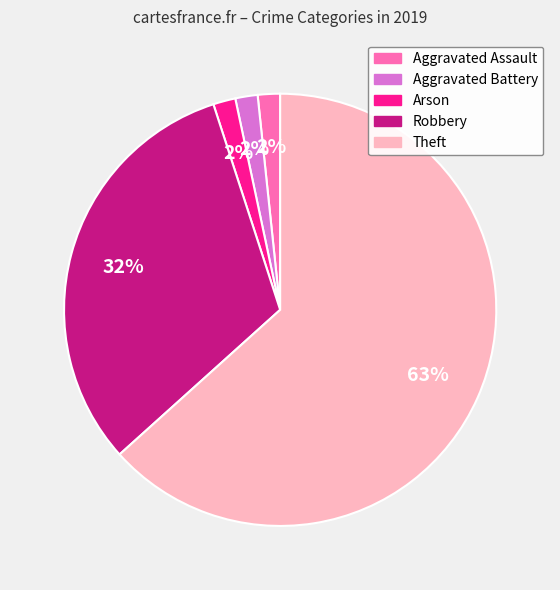

Is there a majority slice in this chart?

Yes